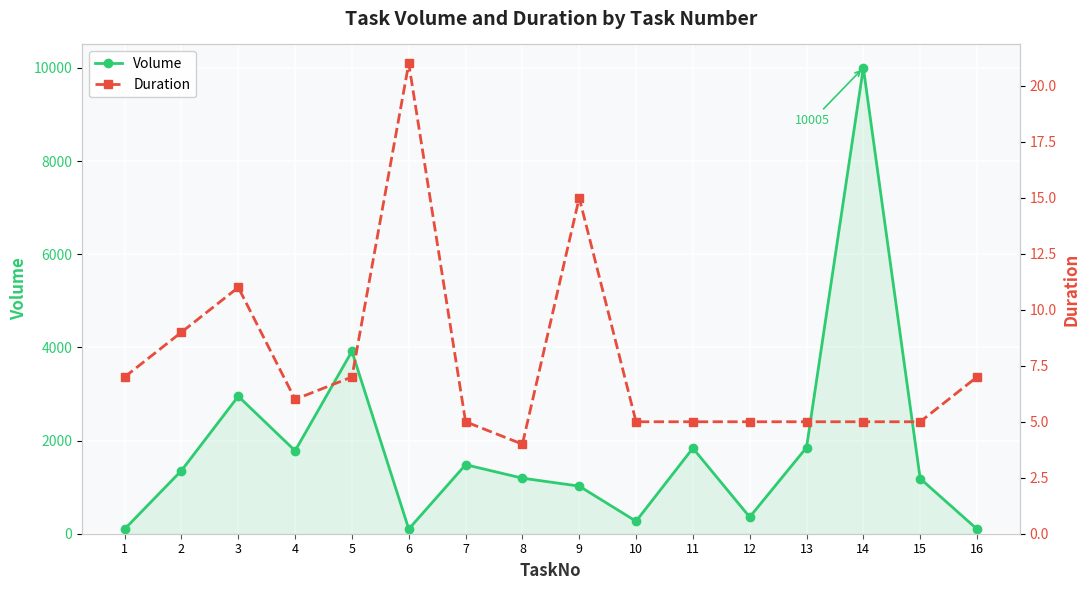

How many lines are shown in the chart?

2